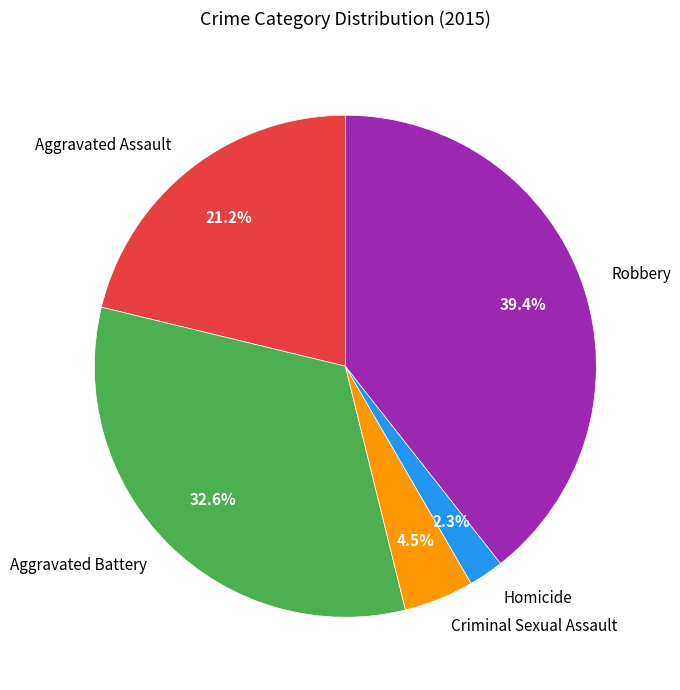

Between Aggravated Battery and Aggravated Assault, which is larger?

Aggravated Battery